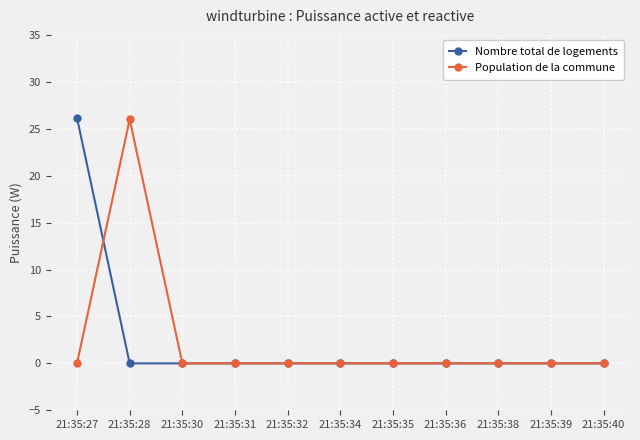

Which series changed the most between 21:35:28 and 21:35:36?

Population de la commune